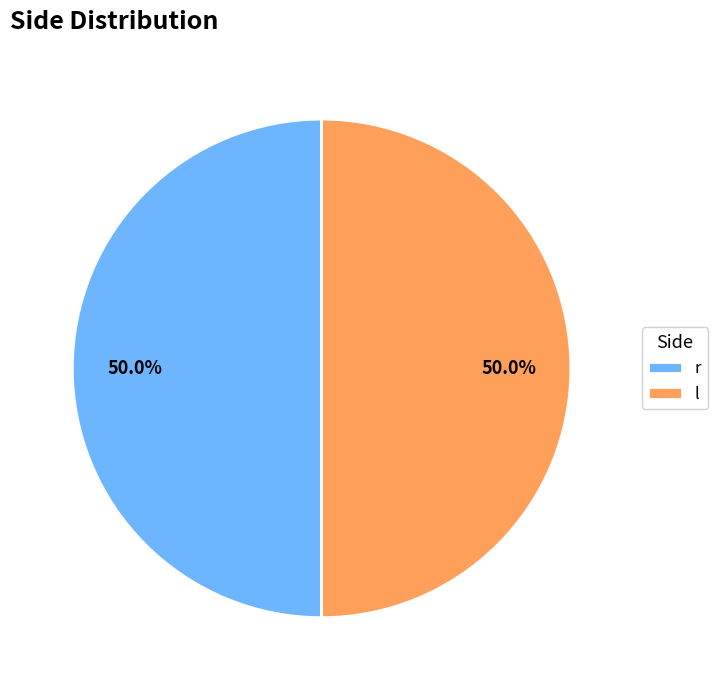

To the nearest percent, what is the difference between the largest and smallest slice percentages?

0%